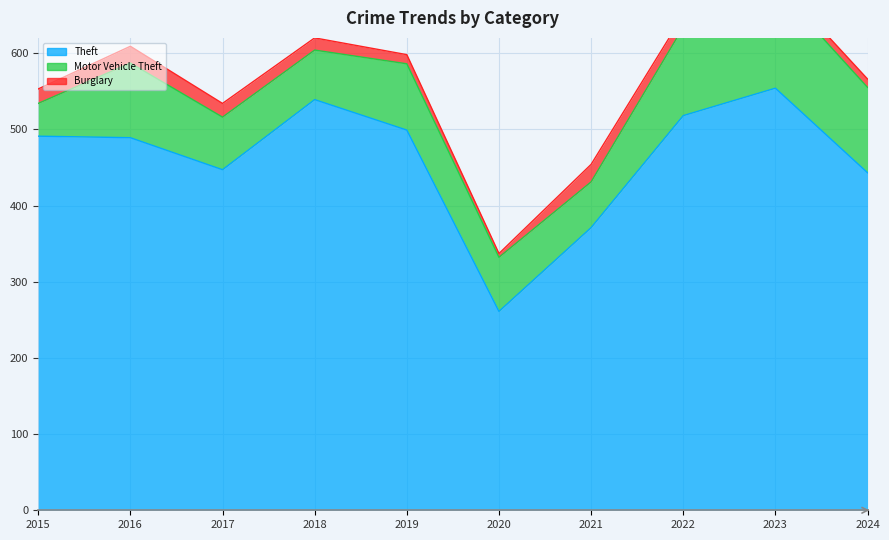

In Theft, how many points are lower than both neighbors (excluding endpoints)?

2